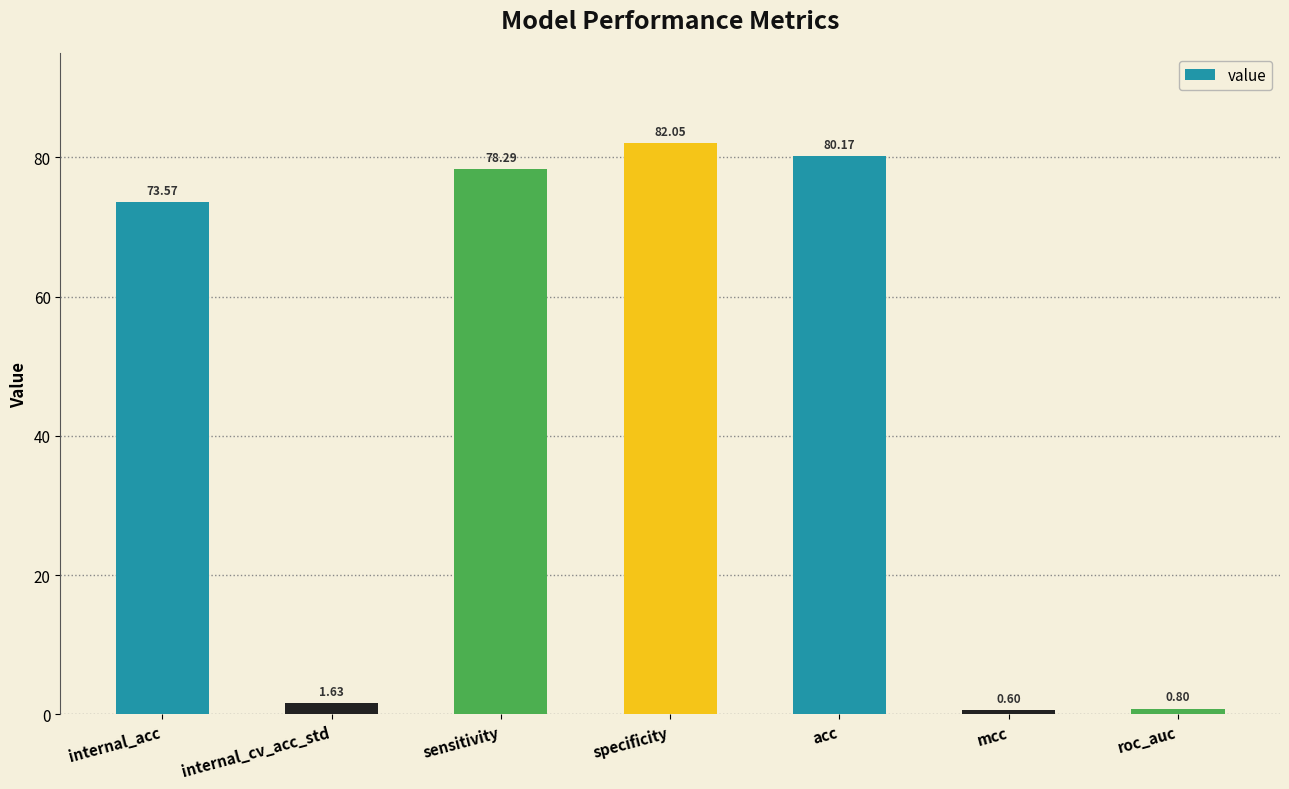

What is the value of the 5th bar from the left?

80.2